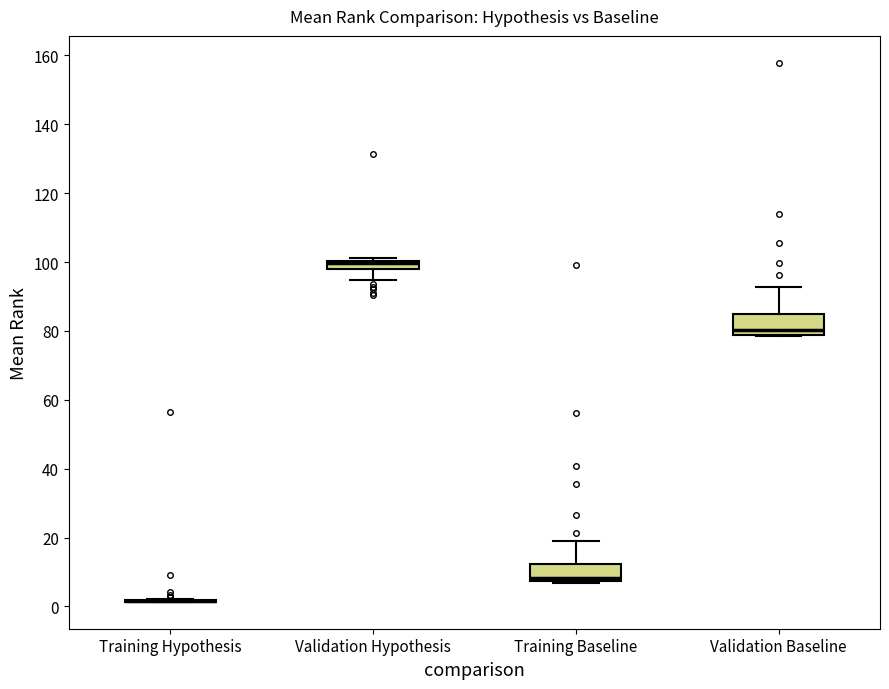

Where does the upper whisker of the box for Training Baseline end on the y-axis? The values are not printed on the chart, so give them approximately, as read against the axis.

20